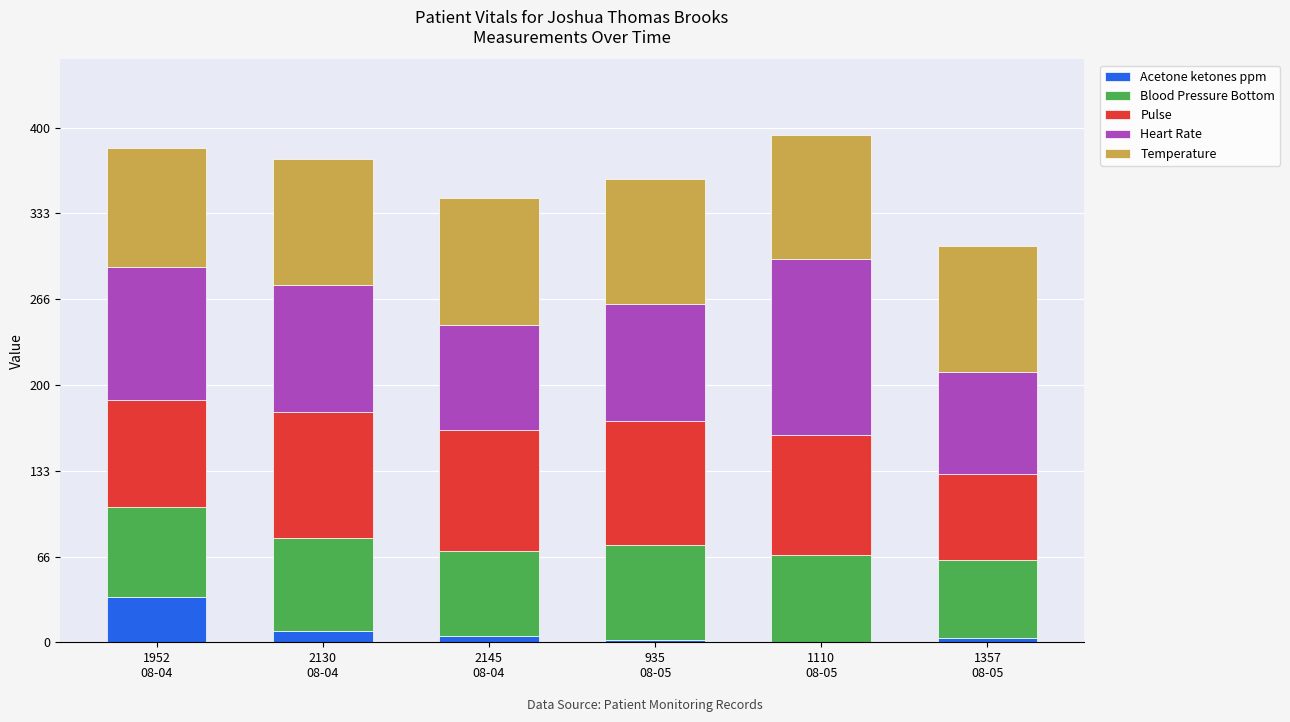

What are all the series names shown in the legend?

Acetone ketones ppm, Blood Pressure Bottom, Pulse, Heart Rate, Temperature